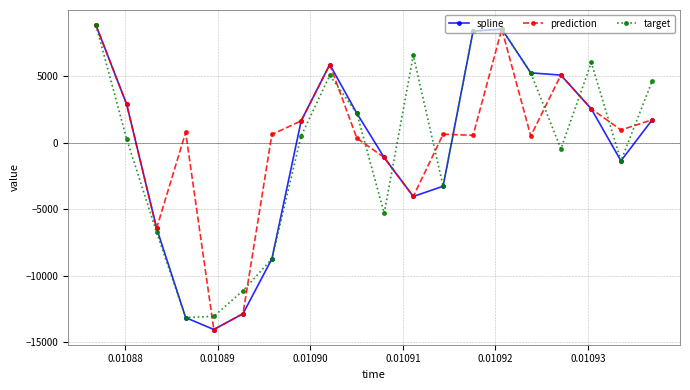

What is the difference between the maximum and second lowest values in the spline series?

21994.8